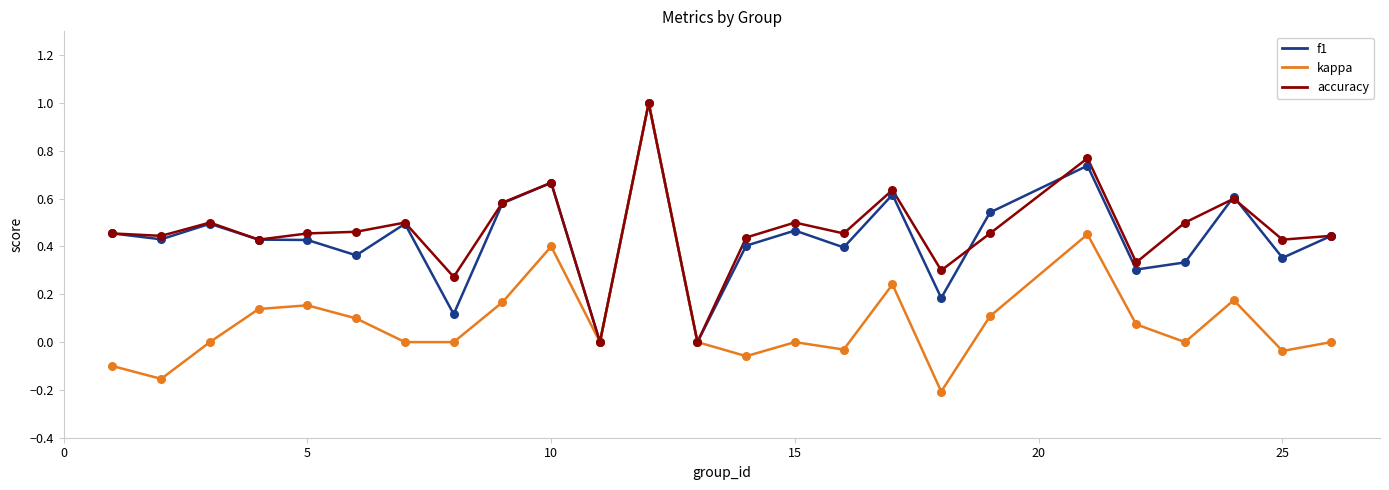

Which series has the widest spread of values?

kappa